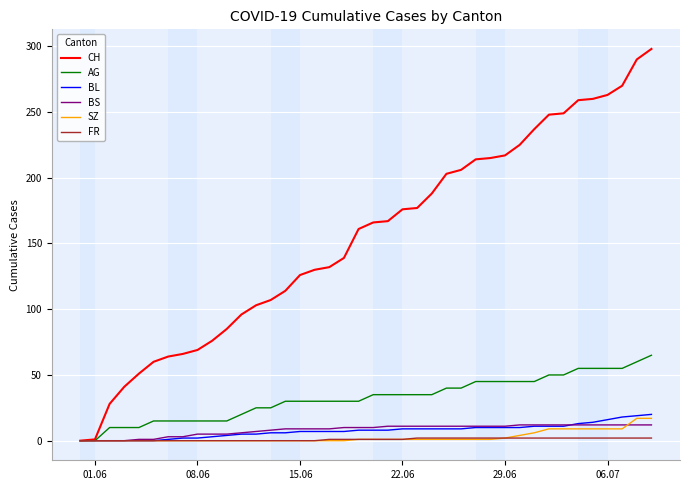

Which series has the largest total across all categories?

CH